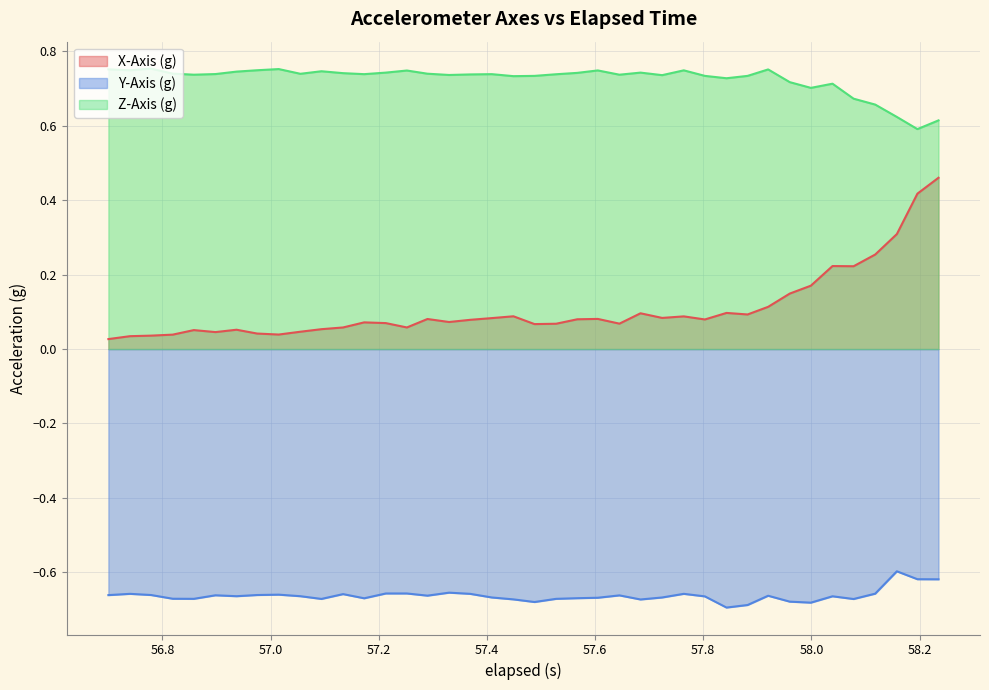

True or false: X-Axis (g) and Y-Axis (g) intersect in this chart.

False